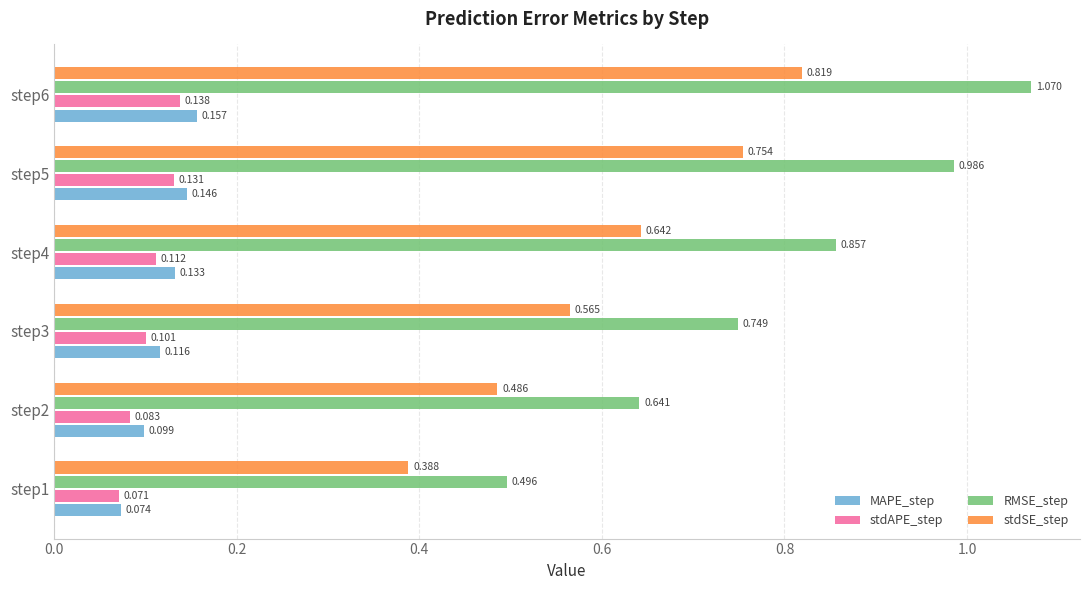

Rank the series at step1 from highest to lowest value.

RMSE_step, stdSE_step, MAPE_step, stdAPE_step